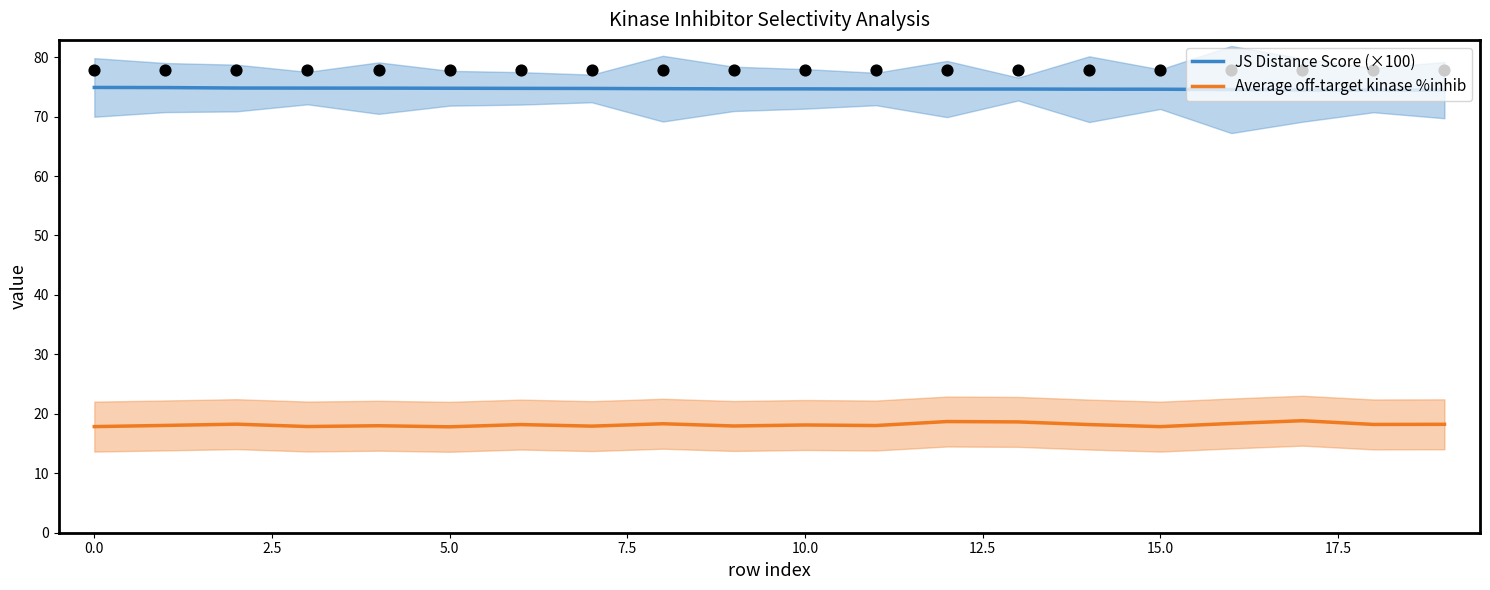

At how many categories does at least one series exceed 23?

20